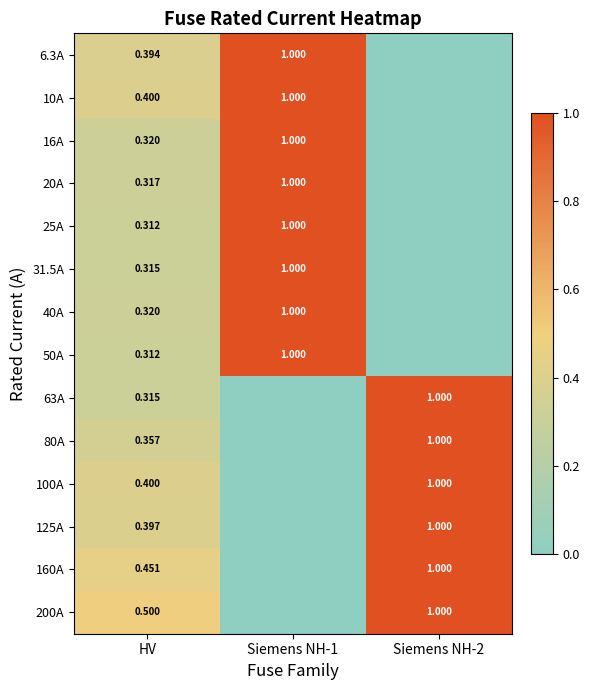

Is it true that 80A equals 0.4 at HV?

True